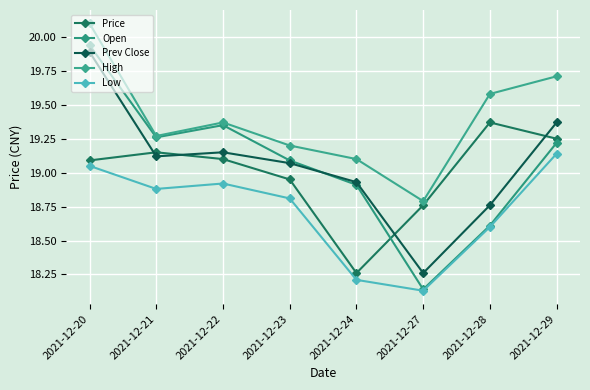

Which category has the highest value in the Low series?

2021-12-29